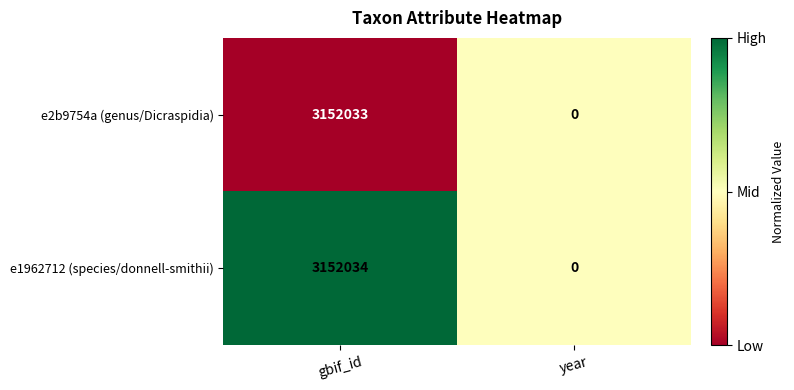

Which series has the largest total across all categories?

e1962712 (species/donnell-smithii)